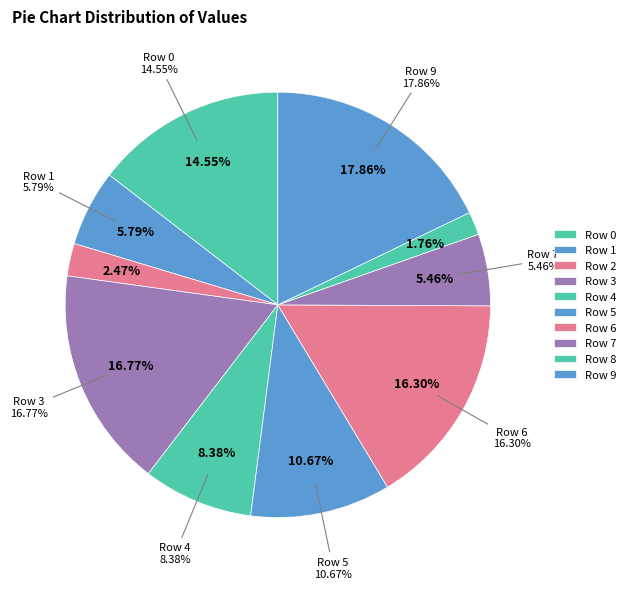

To the nearest percent, what is the combined percentage of 0 and 2?

17%